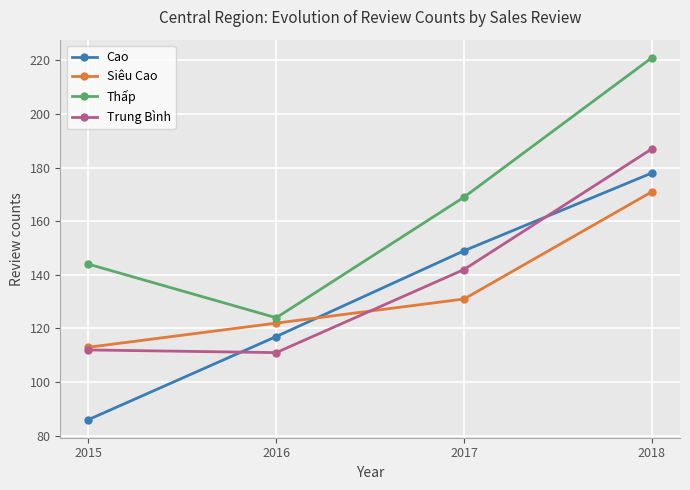

List the series in order of their peak value, highest first.

Thấp, Trung Bình, Cao, Siêu Cao